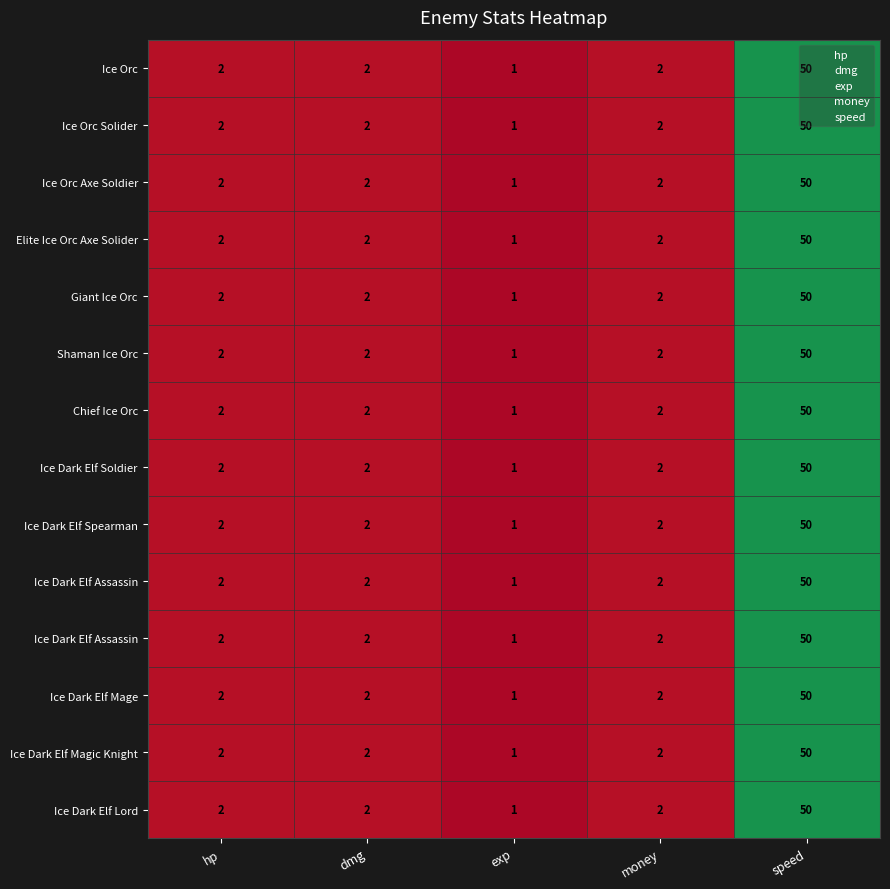

How many distinct data groups are displayed?

14